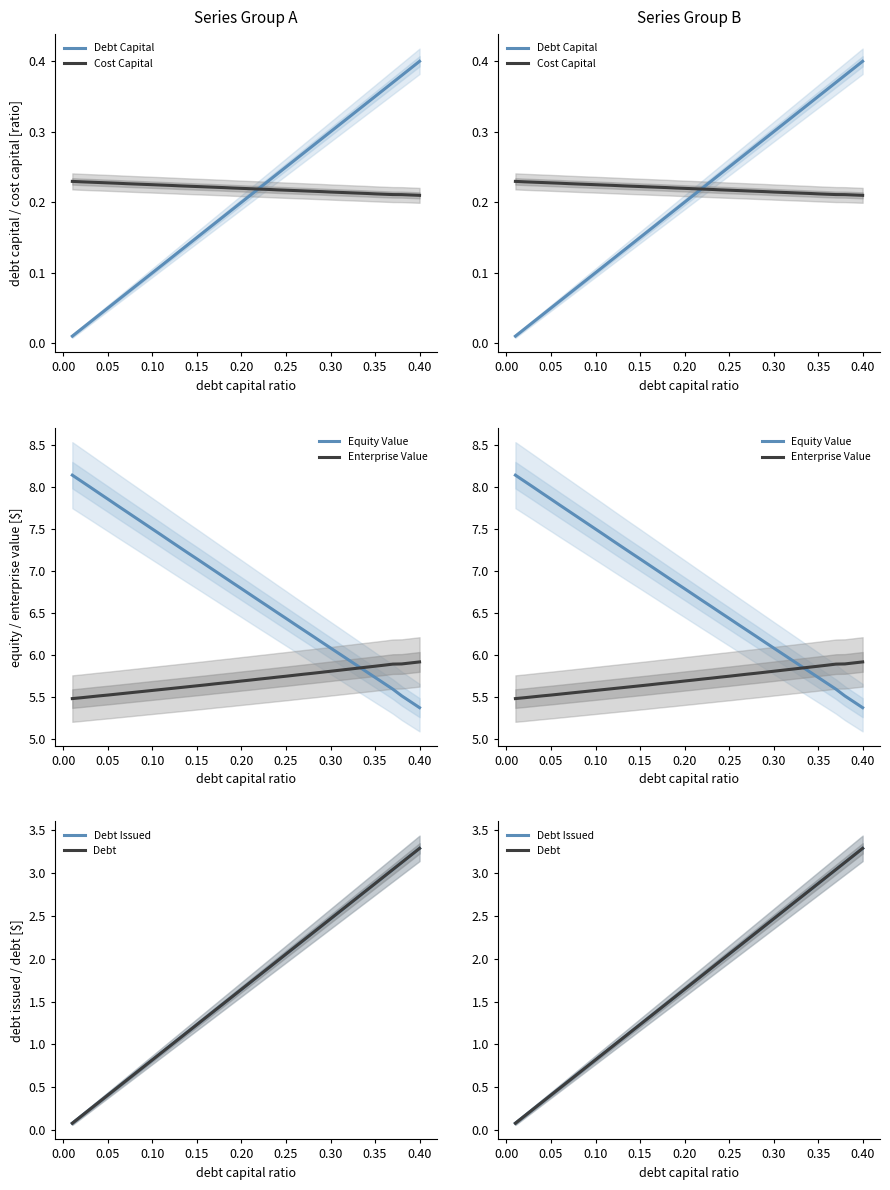

What is the difference between the second highest and second lowest values in the Debt series?

3.0